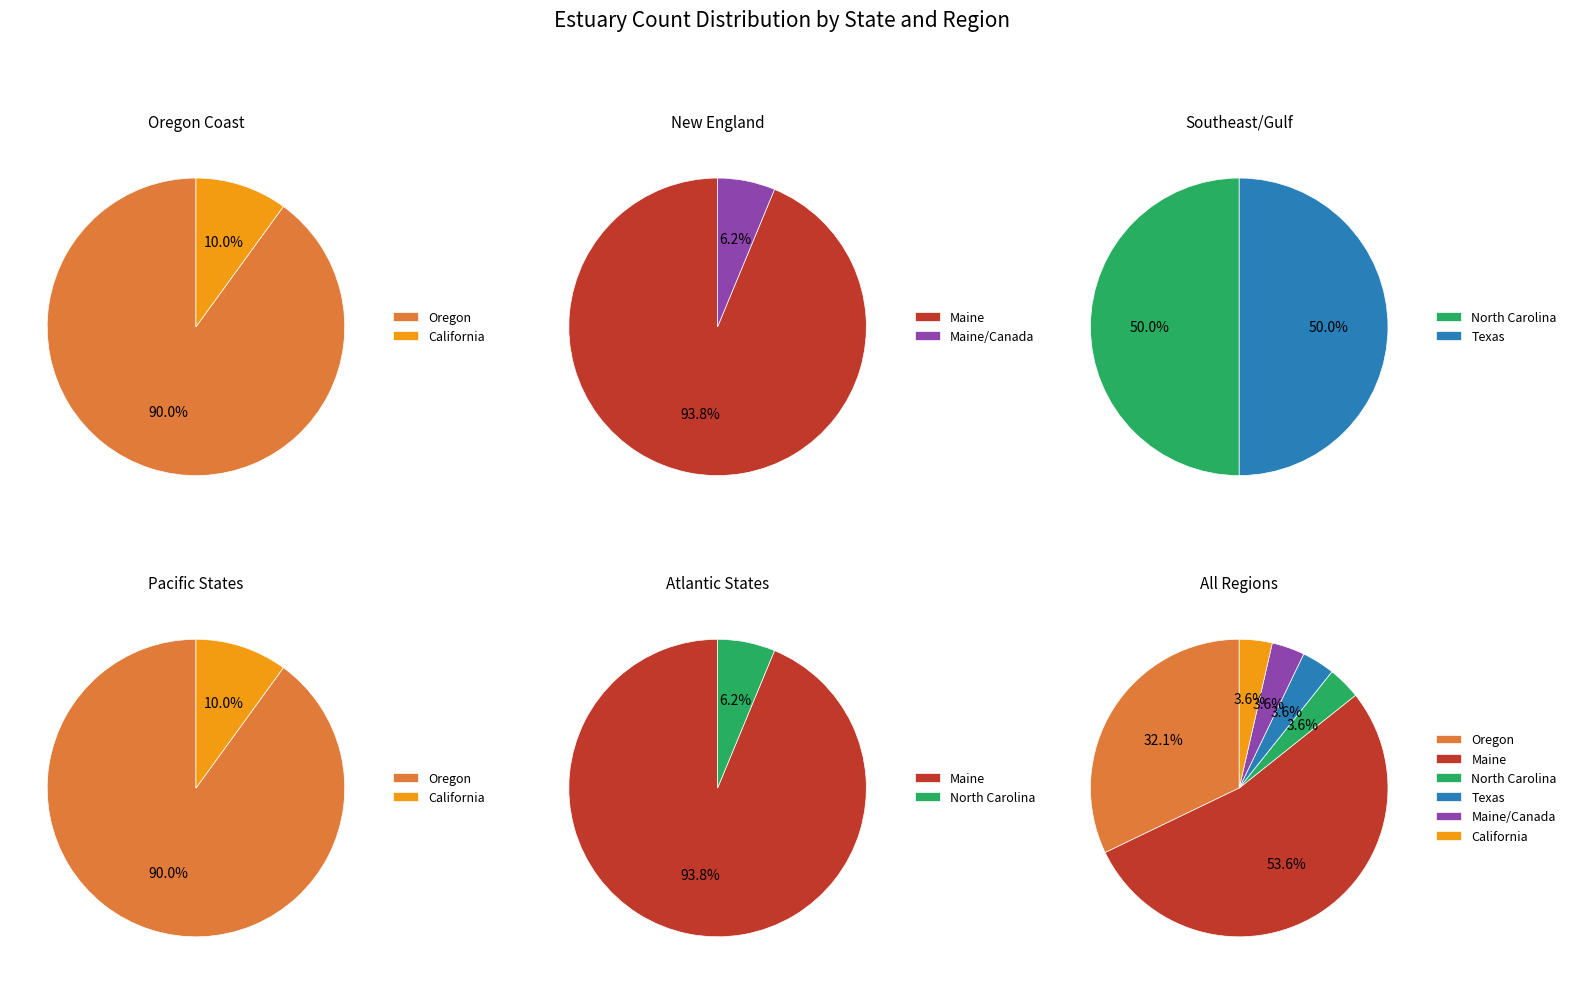

True or false: Maine/Canada accounts for 4% of the total.

True